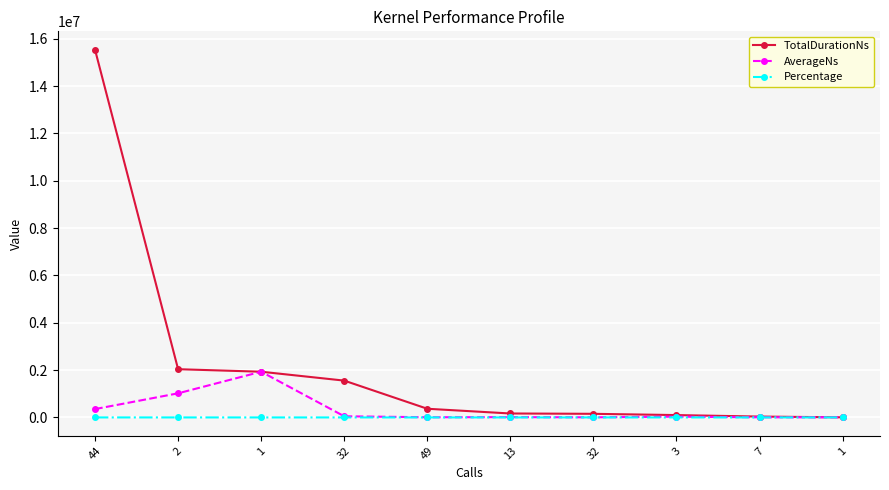

Does the chart have visible grid lines?

Yes